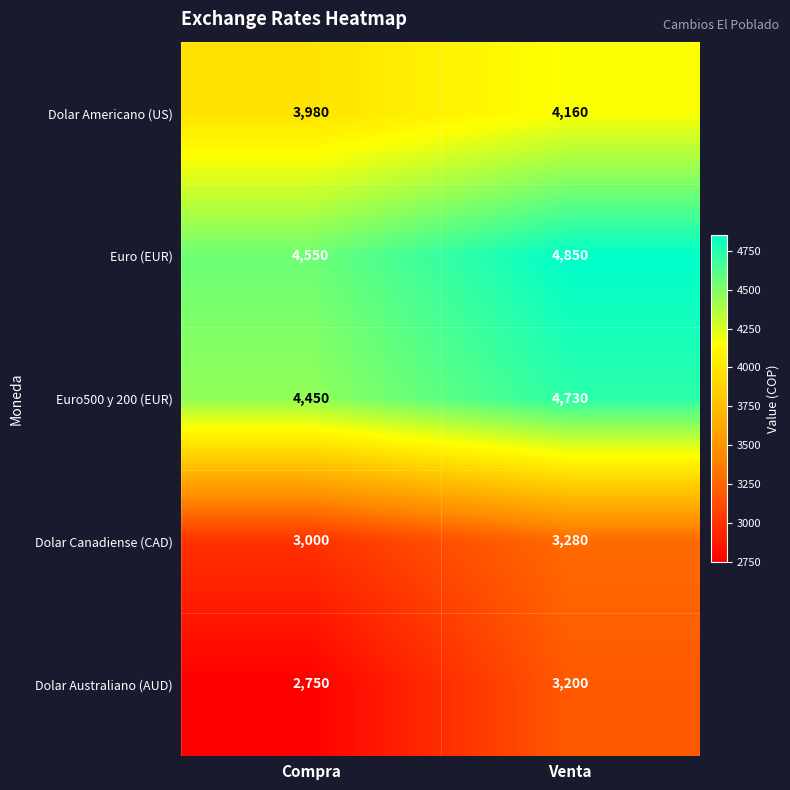

Reading left to right, transcribe all the data shown in this chart.

Dolar Americano (US): 3980	4160
Euro (EUR): 4550	4850
Euro500 y 200 (EUR): 4450	4730
Dolar Canadiense (CAD): 3000	3280
Dolar Australiano (AUD): 2750	3200